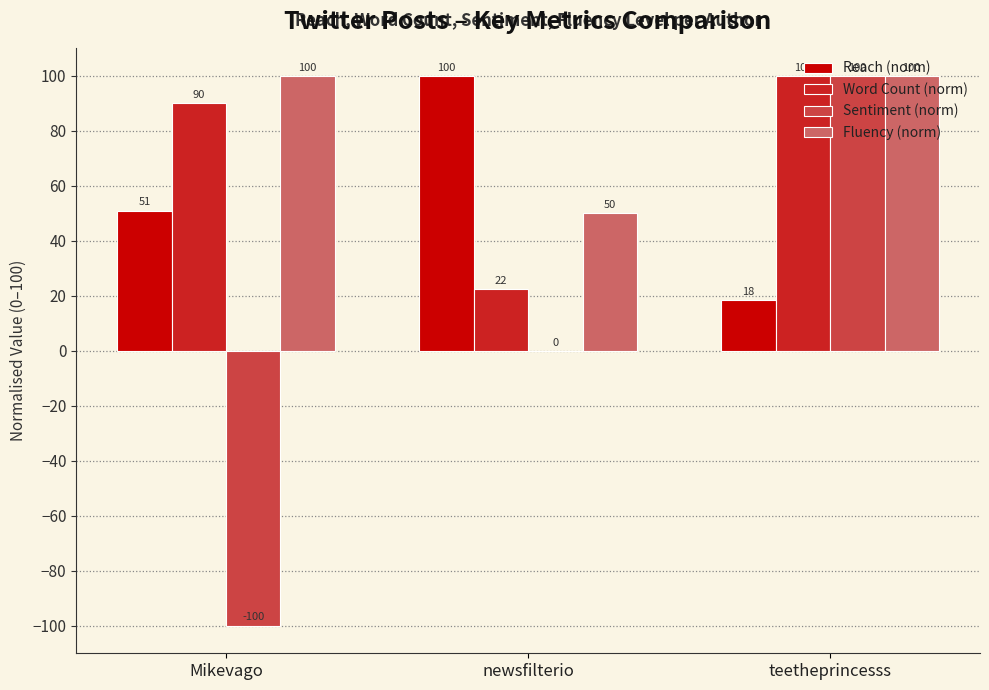

How many groups of bars are there?

3